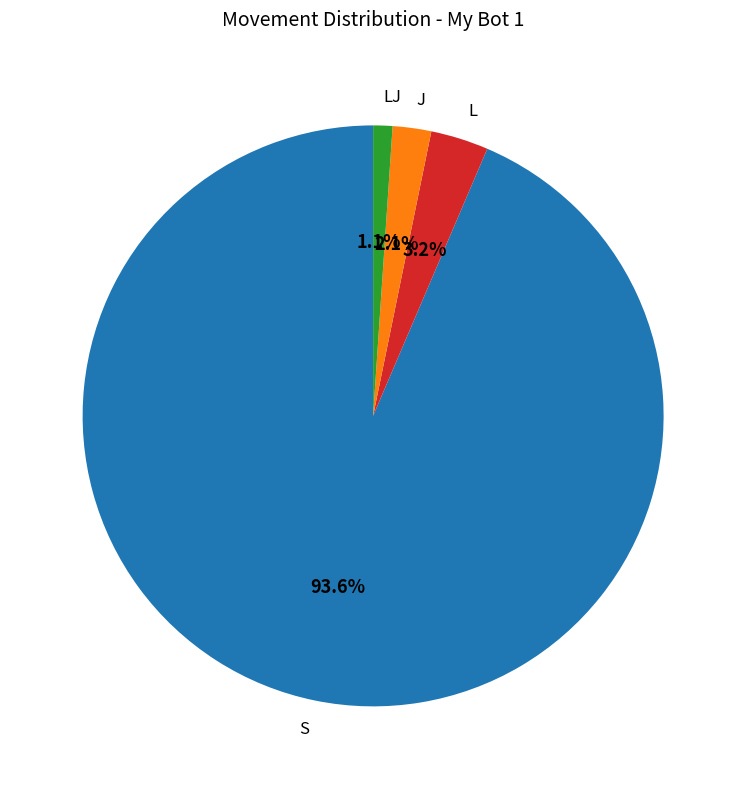

Combined, what portion of the pie is S and J?

95.7%